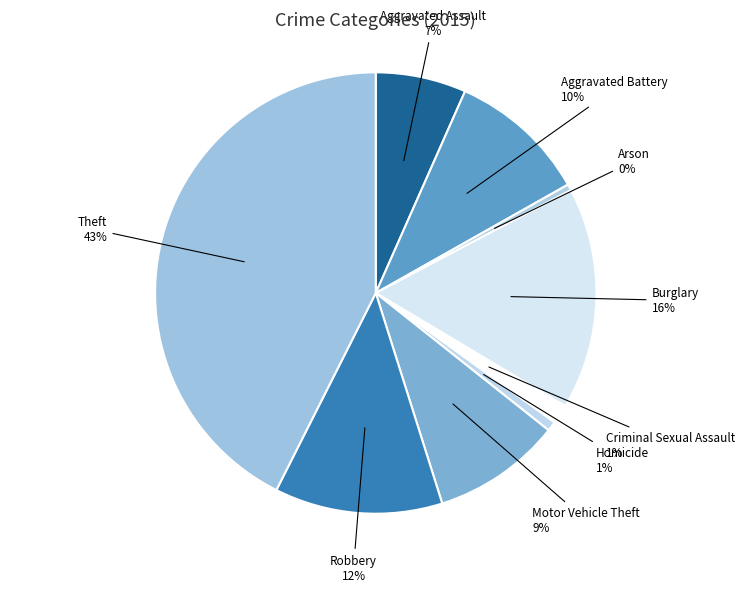

To the nearest percent, what portion does Homicide represent?

1%